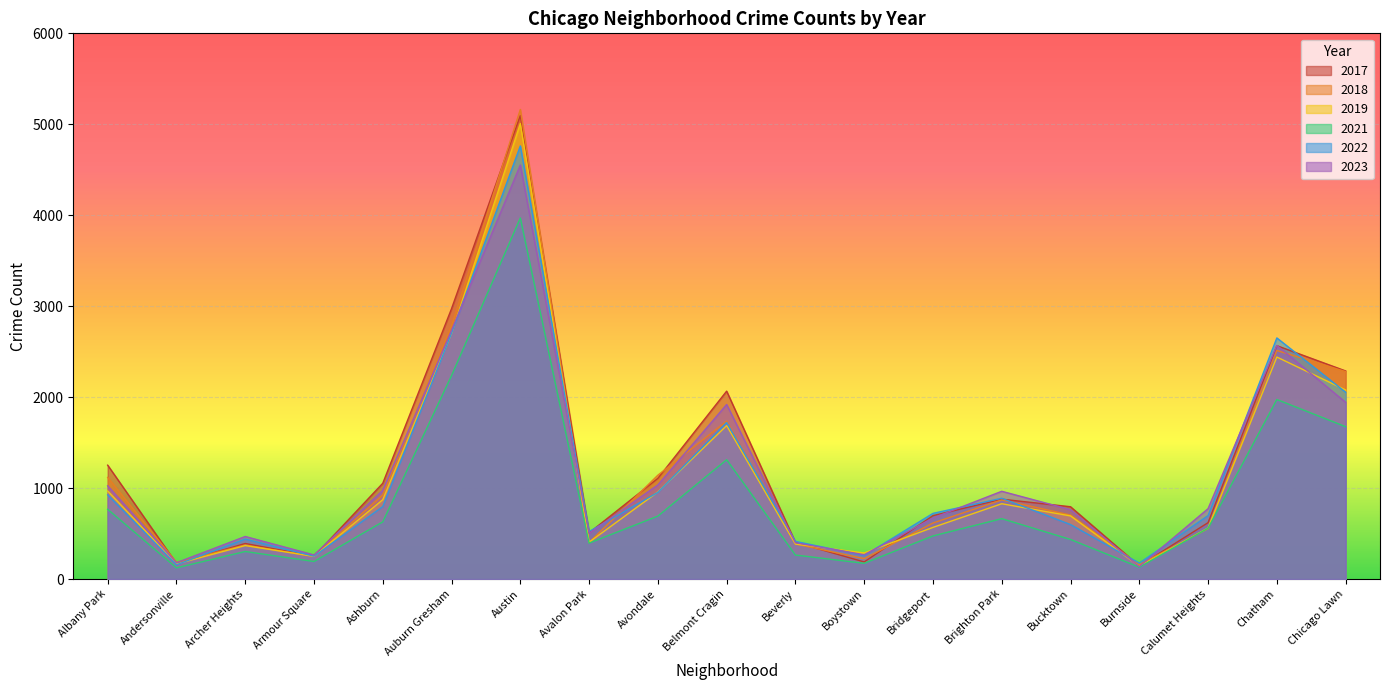

List the series in order of their peak value, lowest first.

2021, 2023, 2022, 2019, 2017, 2018